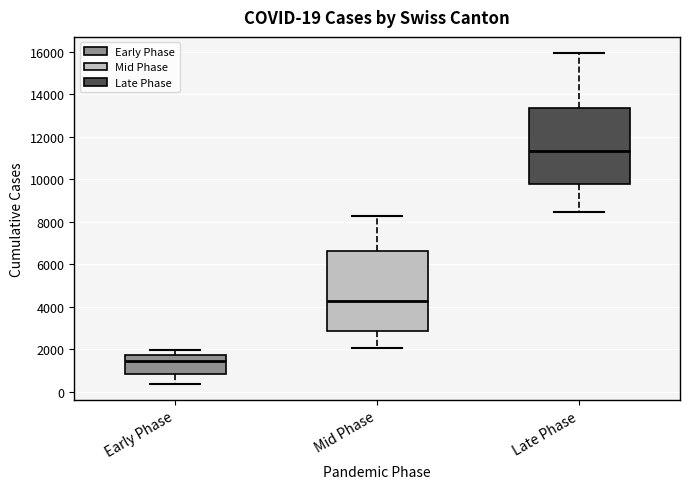

Which box is the tallest, from its lower edge to its upper edge?

Mid Phase